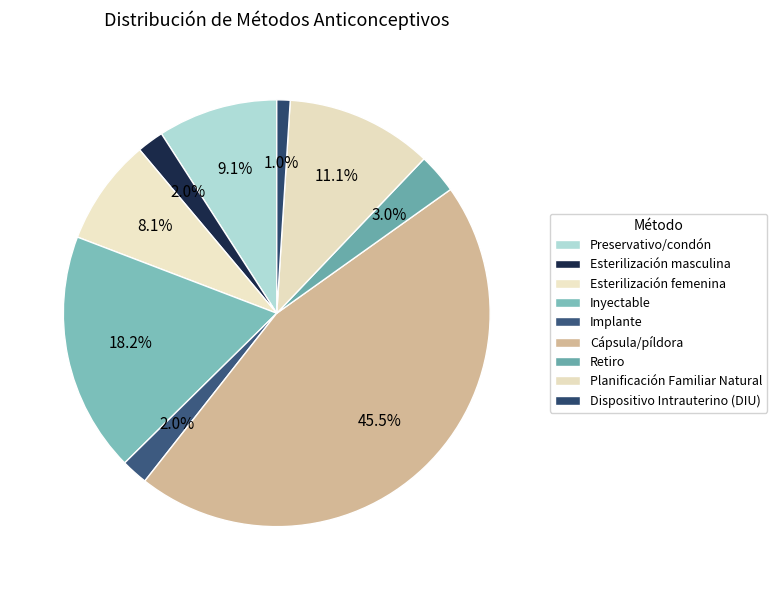

To the nearest percent, what percentage of the pie is Inyectable?

18%